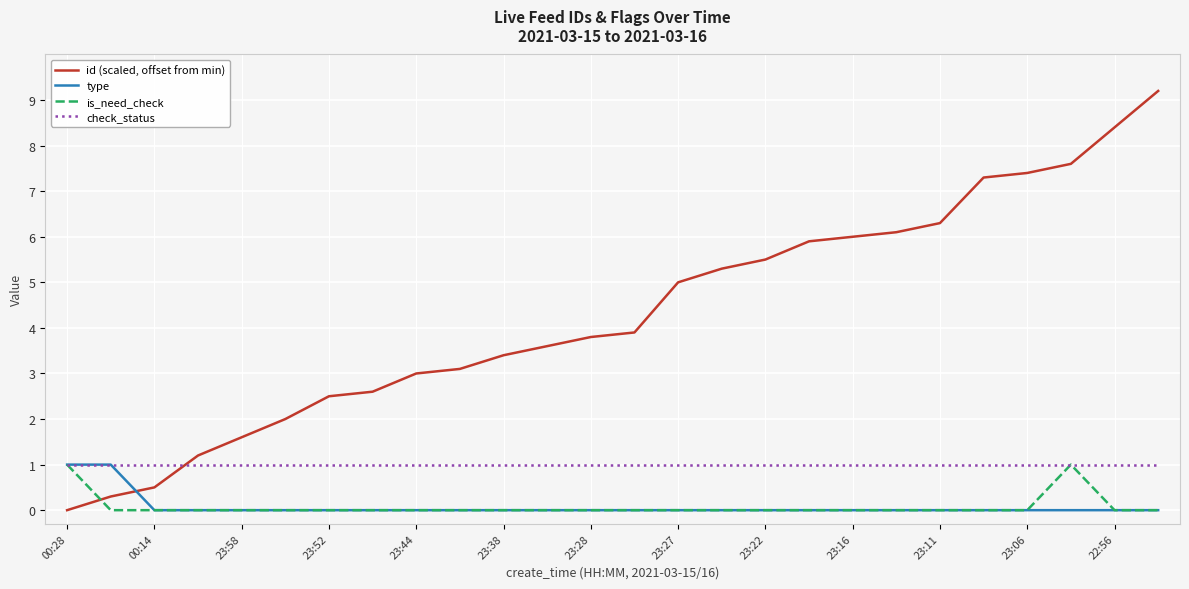

Which series has the largest total across all categories?

id (scaled, offset from min)